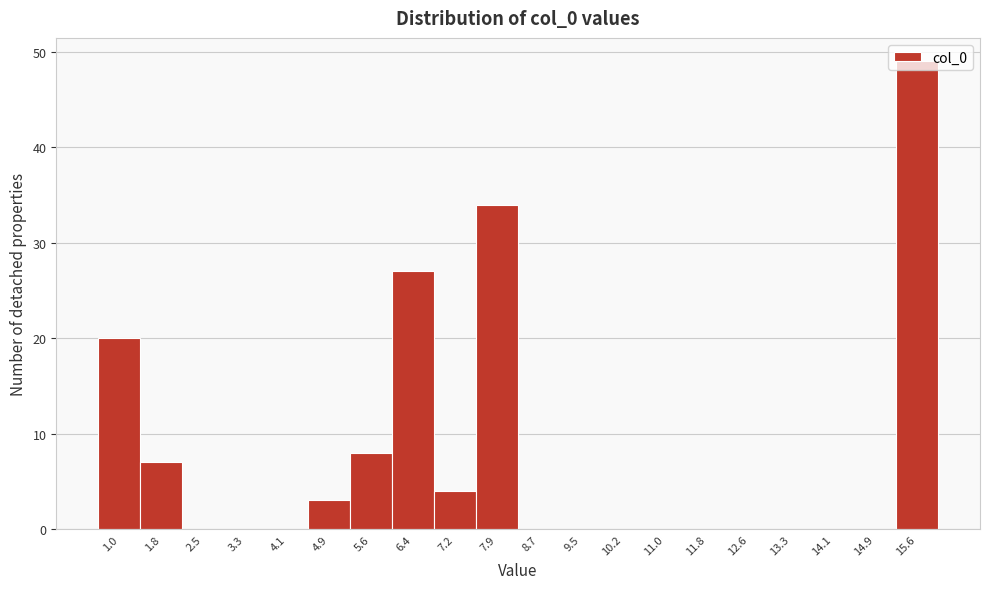

Which category has the highest value across all series?

15.6